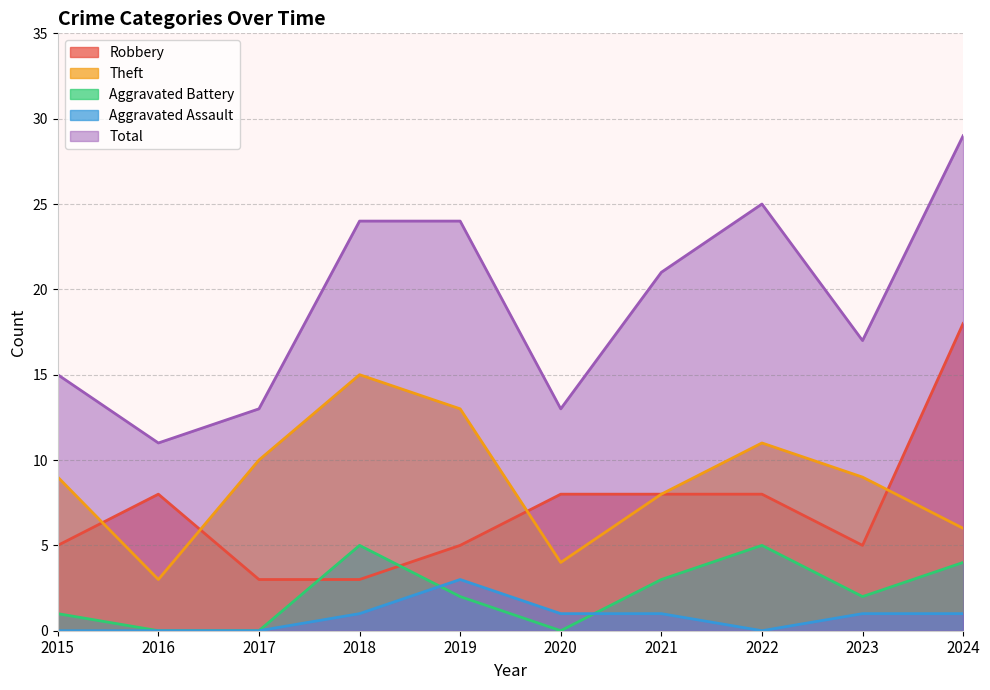

At 2022, list the series in order from smallest to largest.

Aggravated Assault, Aggravated Battery, Robbery, Theft, Total